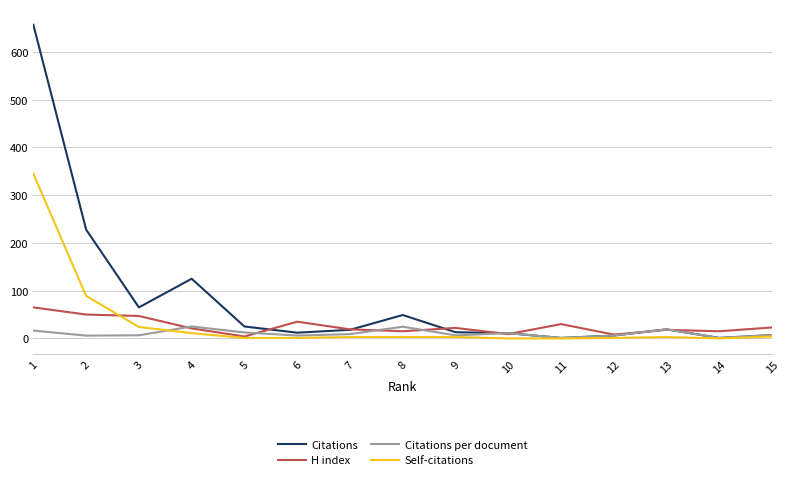

Which series has the widest spread of values?

Citations